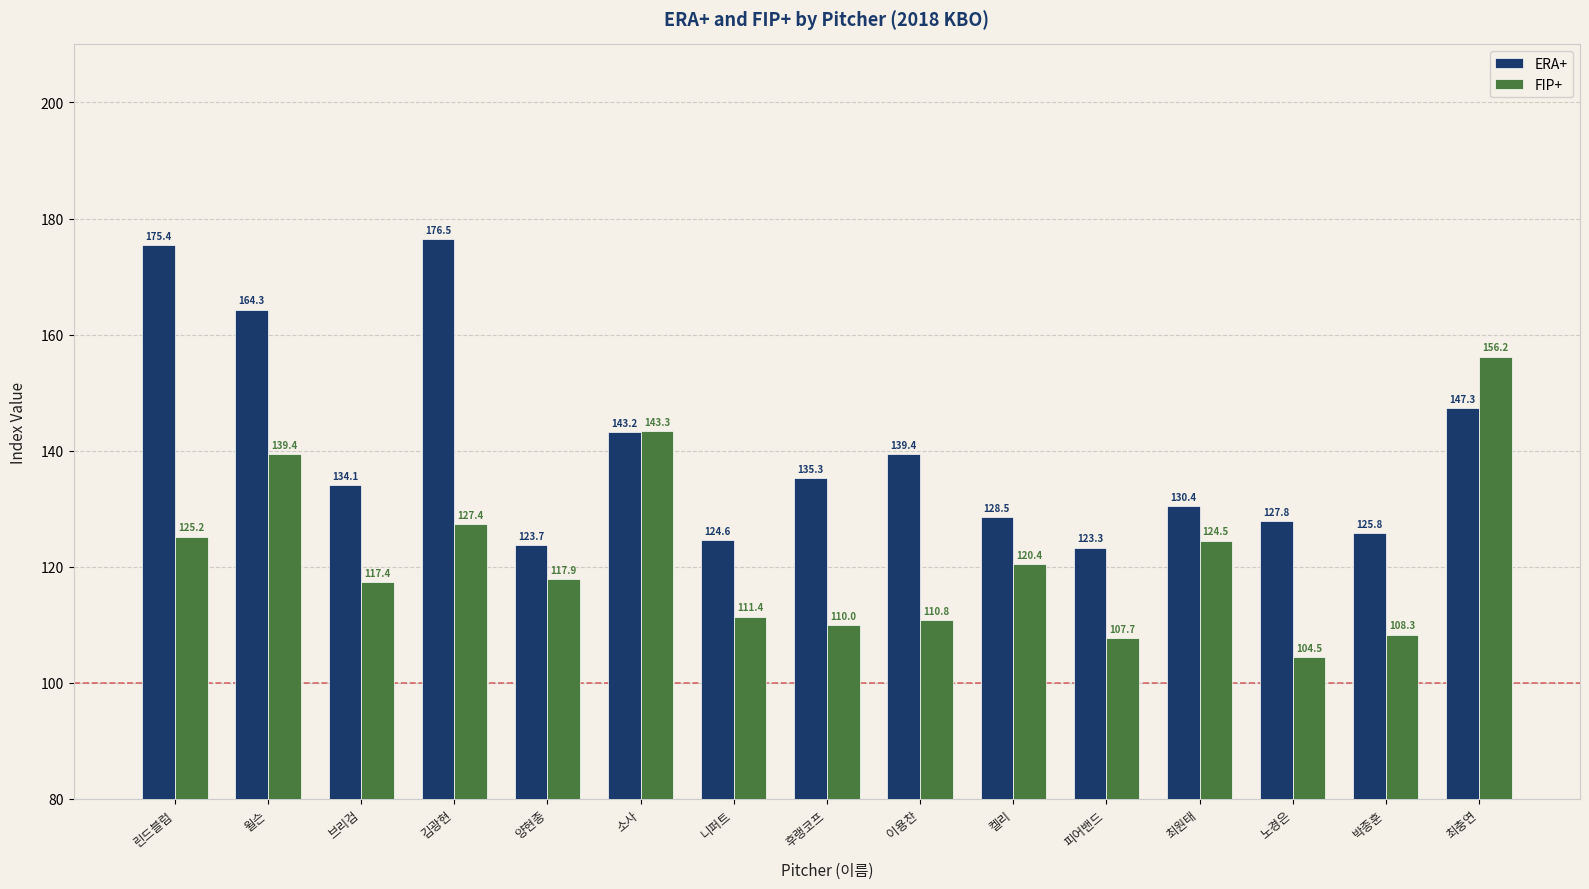

Rank the series by their average value, from lowest to highest.

FIP+, ERA+